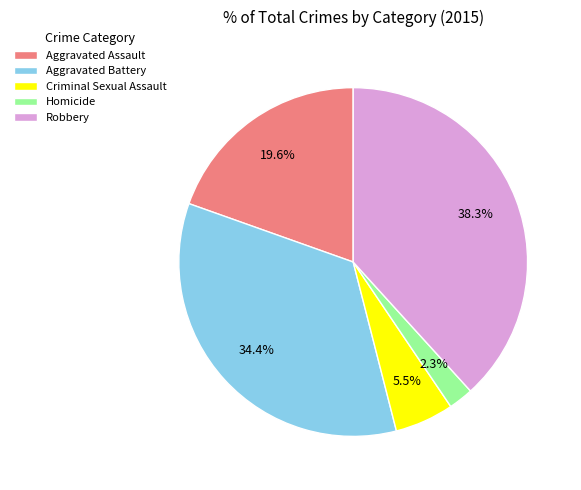

Rank the categories by value from lowest to highest.

Homicide, Criminal Sexual Assault, Aggravated Assault, Aggravated Battery, Robbery